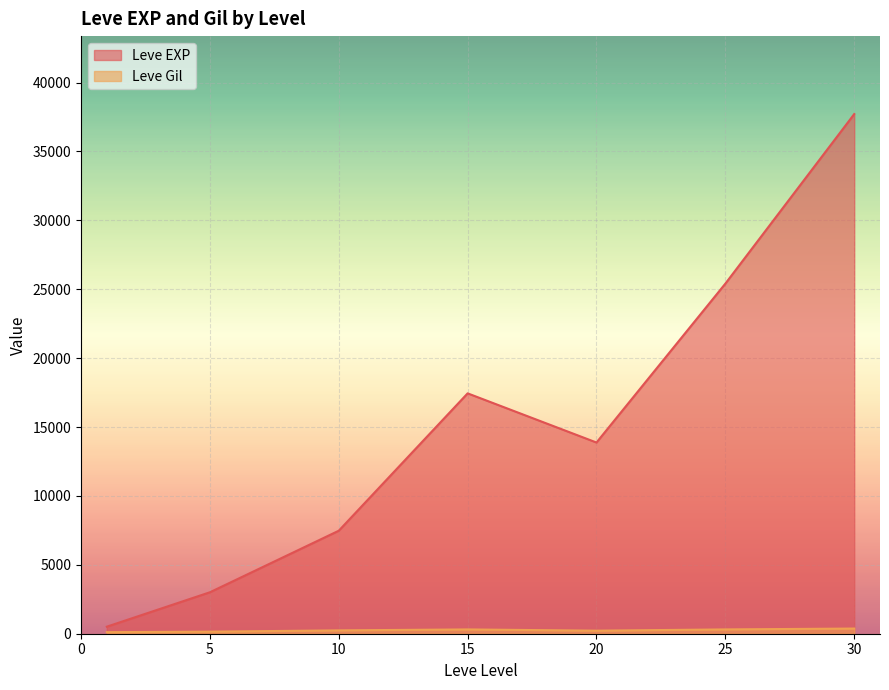

What is the difference between the maximum and minimum values in the Leve Gil series?

427